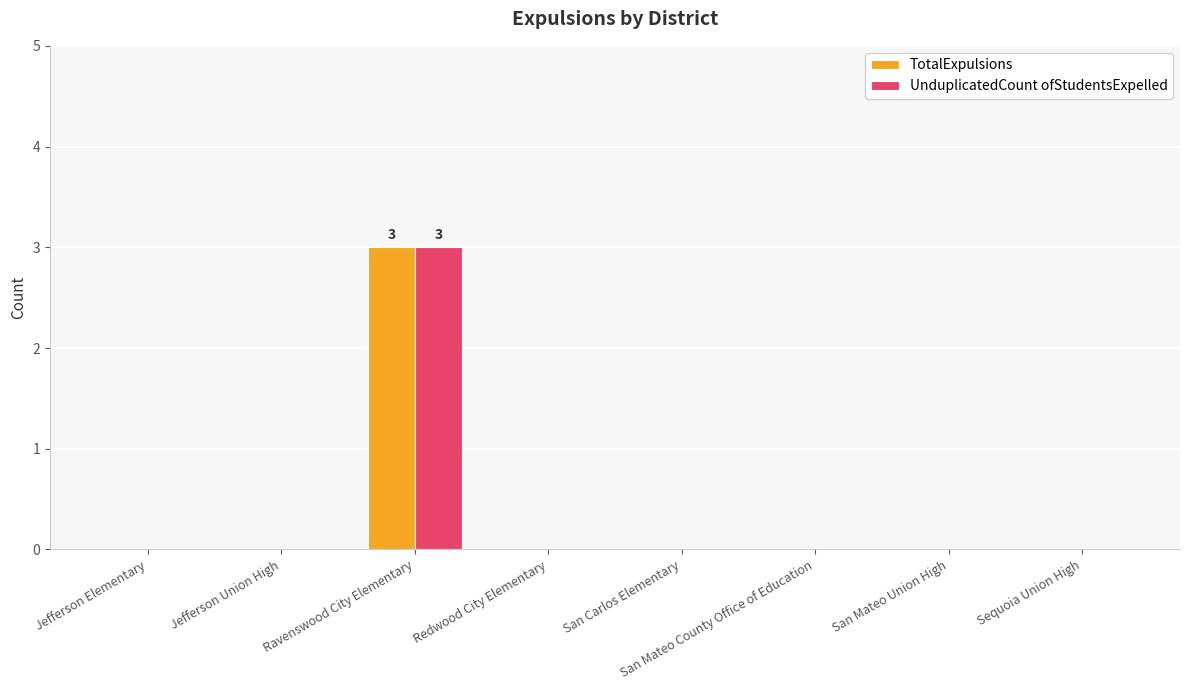

Reading left to right, what are all the values shown in this chart?

TotalExpulsions: 0	0	3	0	0	0	0	0
UnduplicatedCount ofStudentsExpelled: 0	0	3	0	0	0	0	0